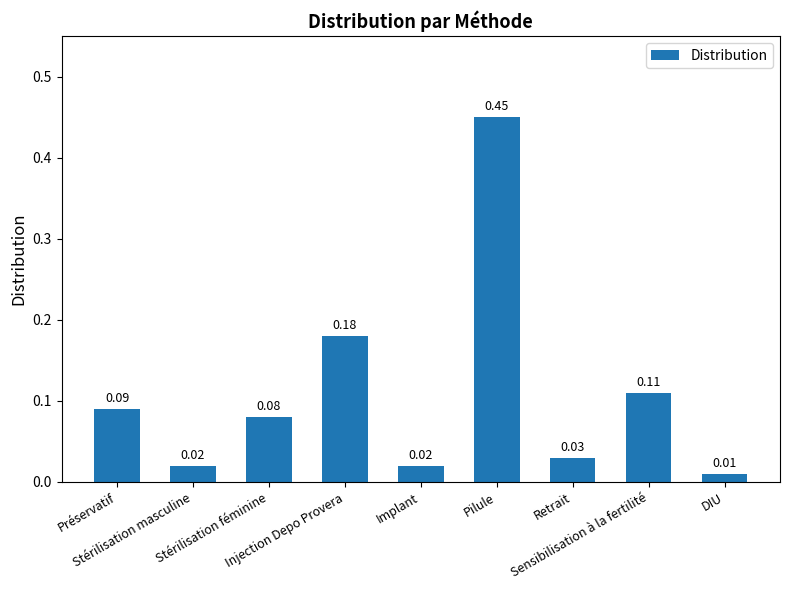

What is the sum of all values?

1.0